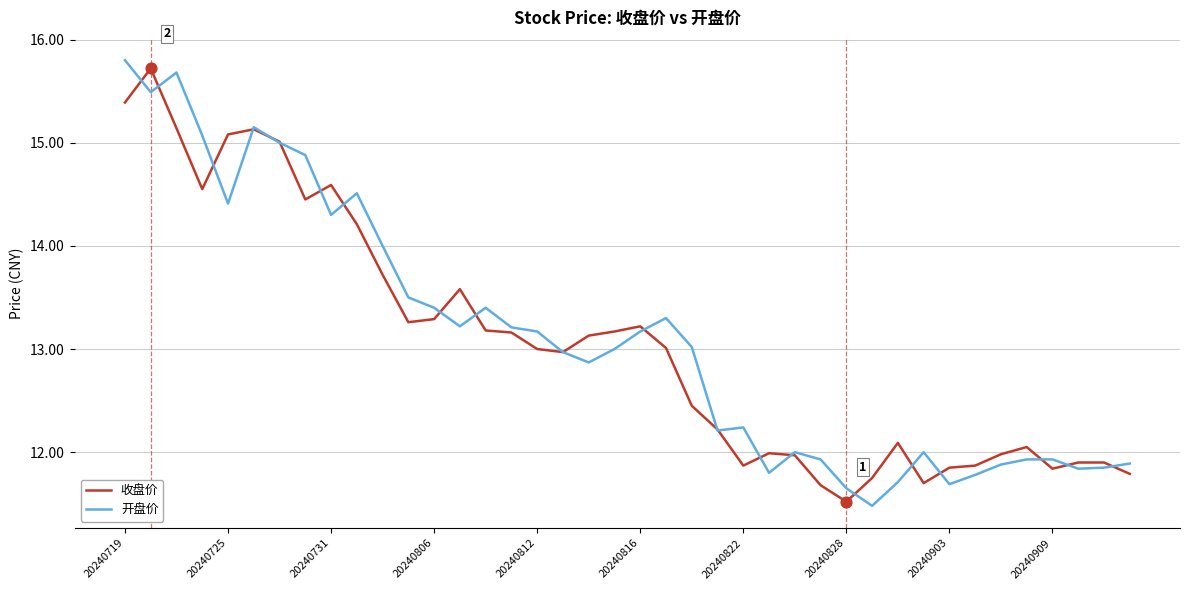

What is the minimum value for 开盘价?

11.5